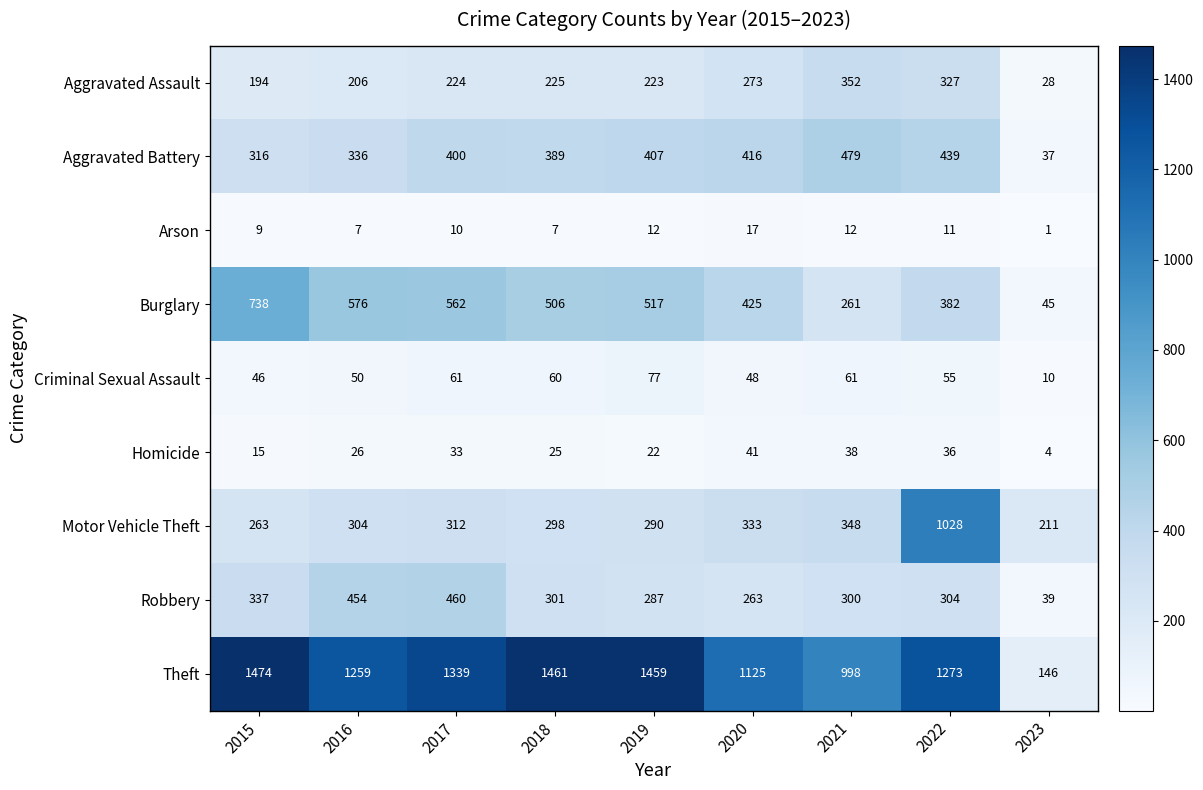

What is the spread (max minus min) of values at 2022?

1262